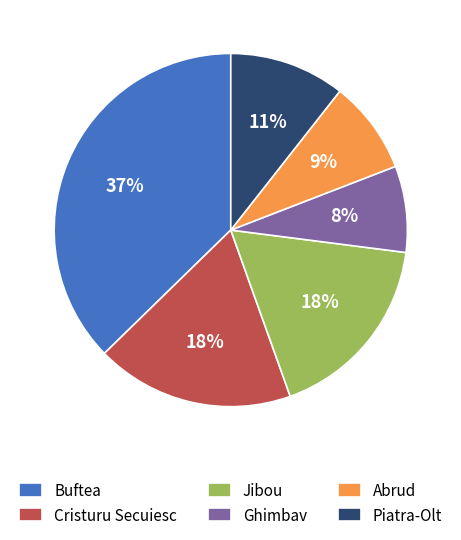

To the nearest percent, what percentage of the pie is Buftea?

37%